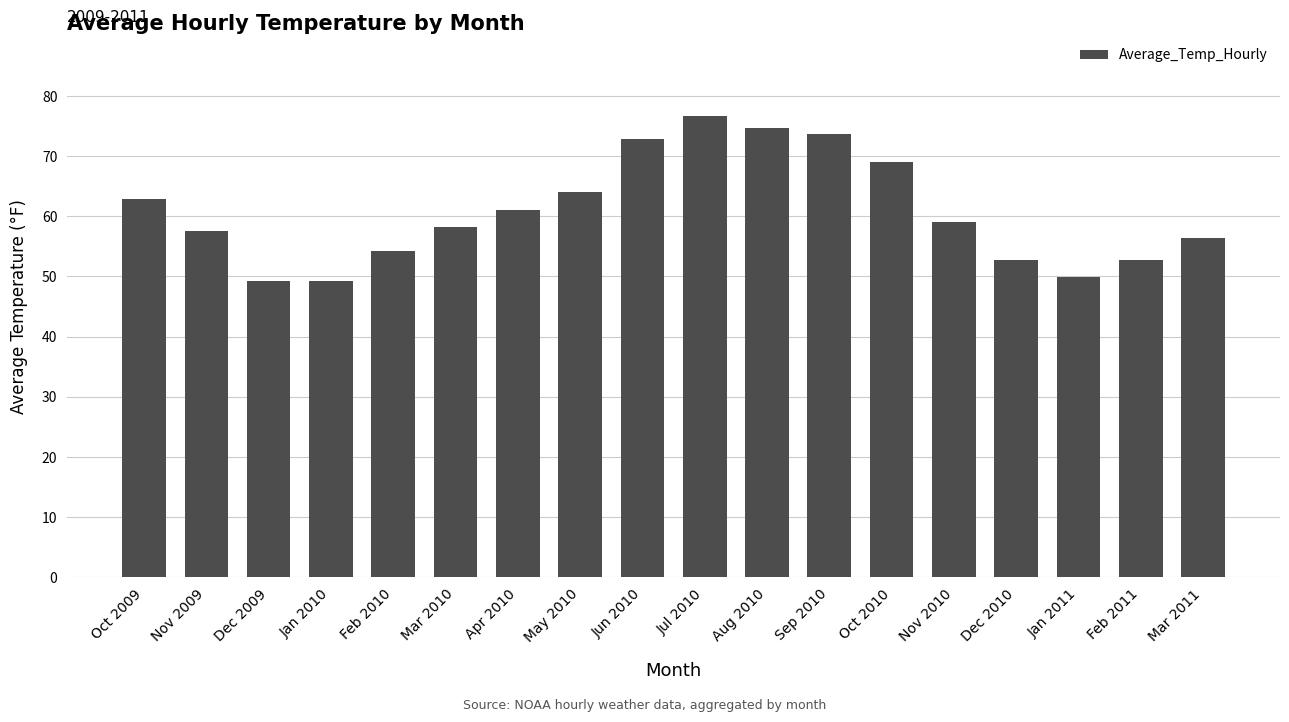

Where does the data first go above 59?

Oct 2009